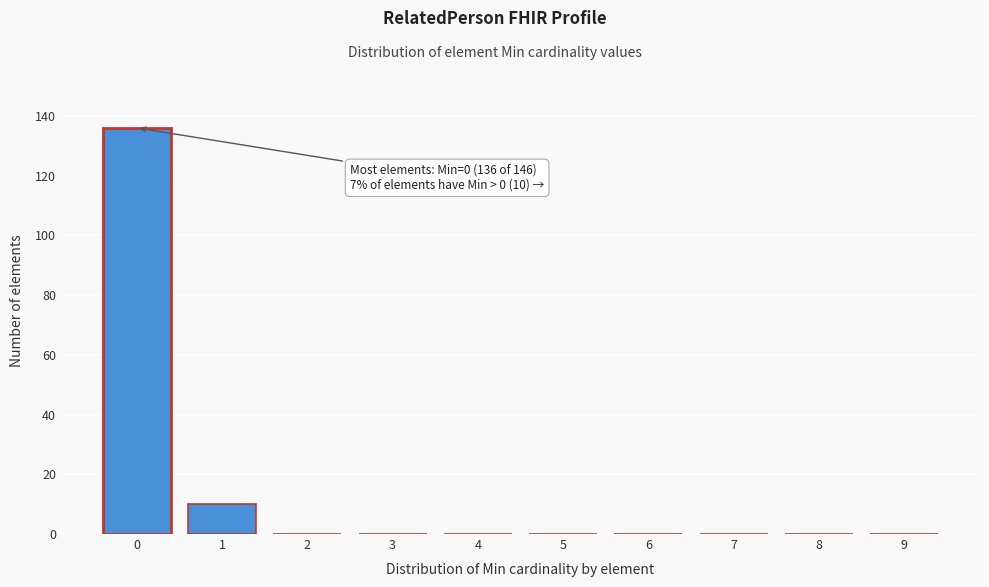

Reading left to right, extract all data points from this chart.

0=136	1=10	2=0	3=0	4=0	5=0	6=0	7=0	8=0	9=0